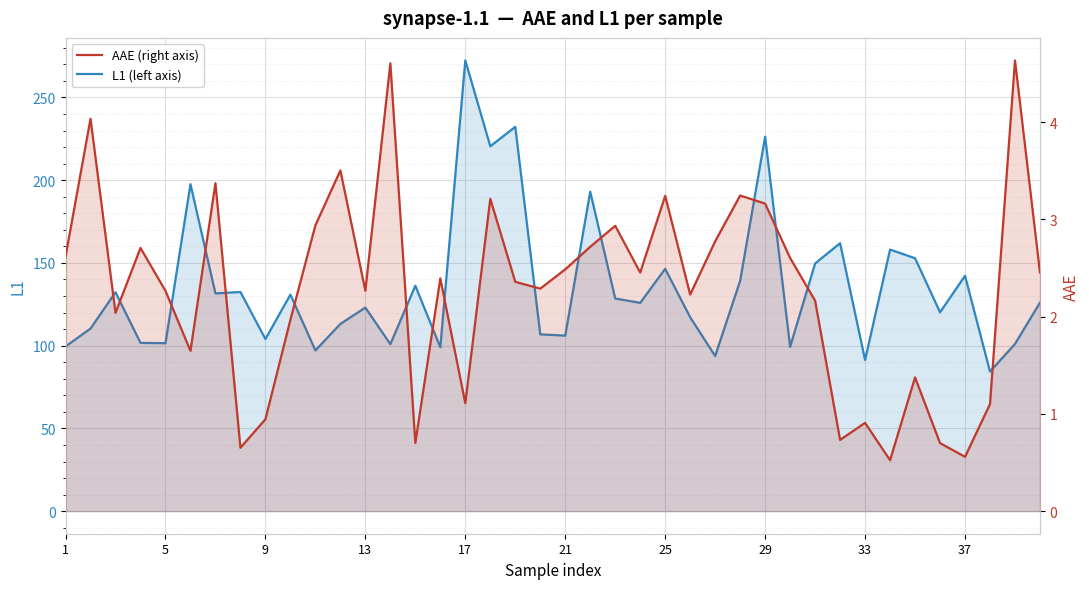

Which has a higher value, 37 or 37?

37